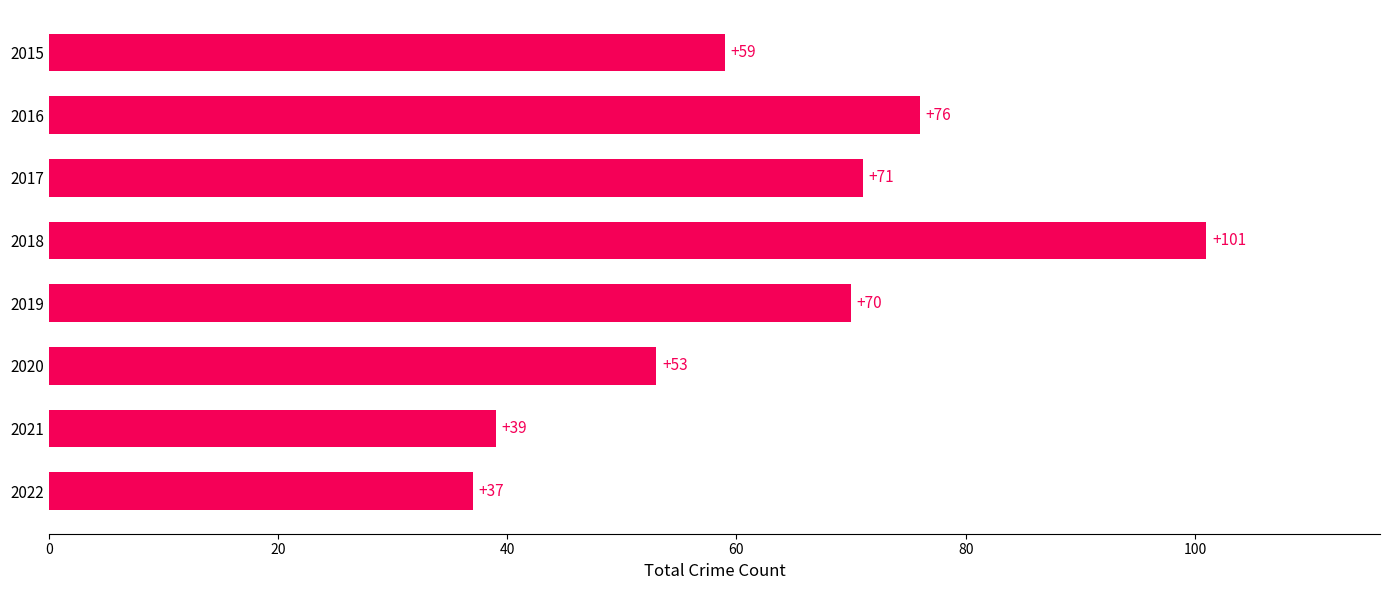

List the labels in order of value, largest first.

2018, 2016, 2017, 2019, 2015, 2020, 2021, 2022